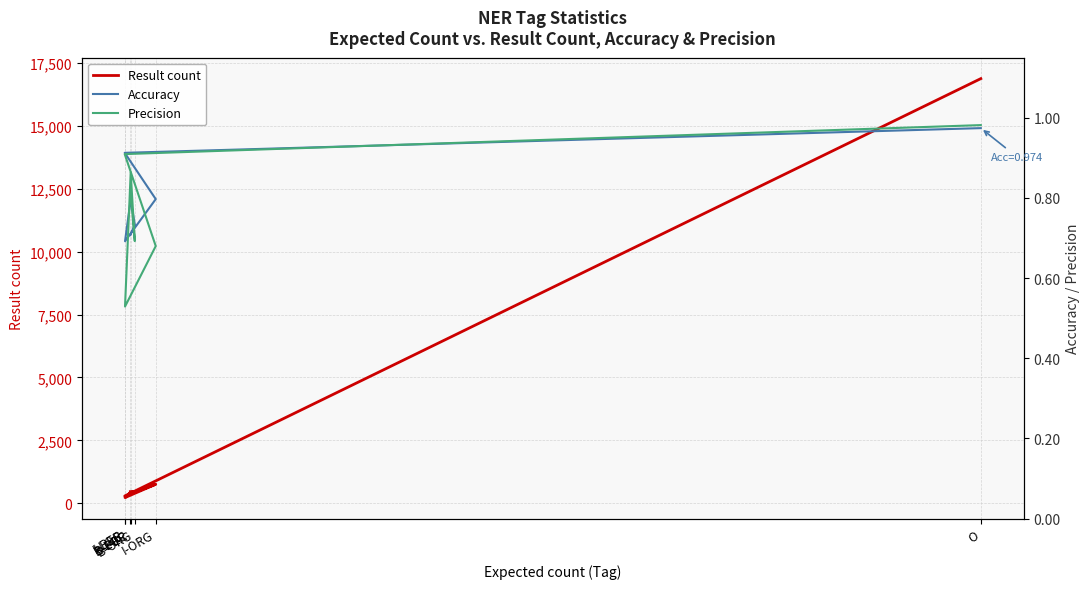

The value of Precision at B-ORG is 0.7. True or false?

True